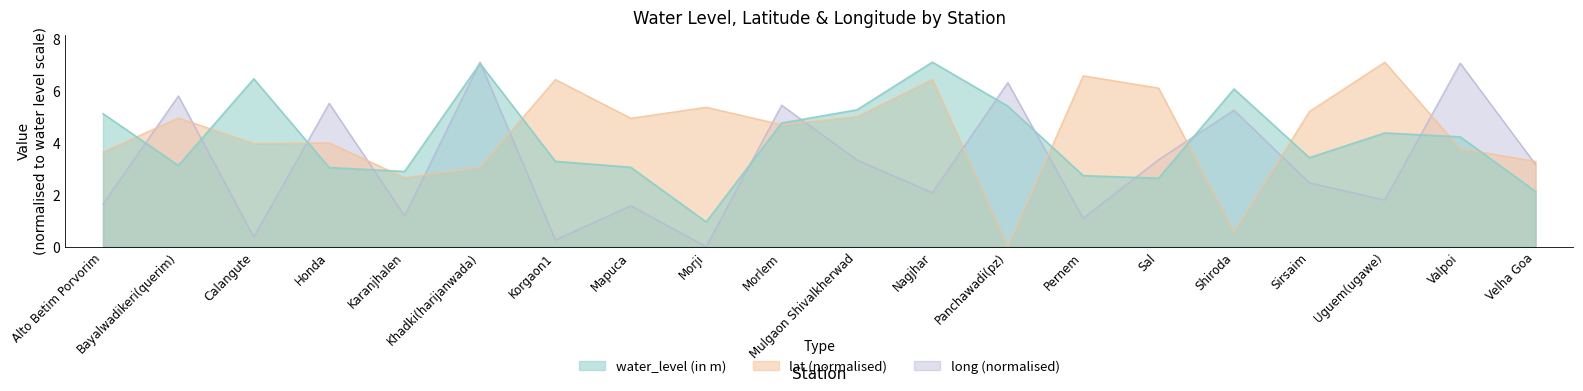

What is the sum of all long values?

64.7